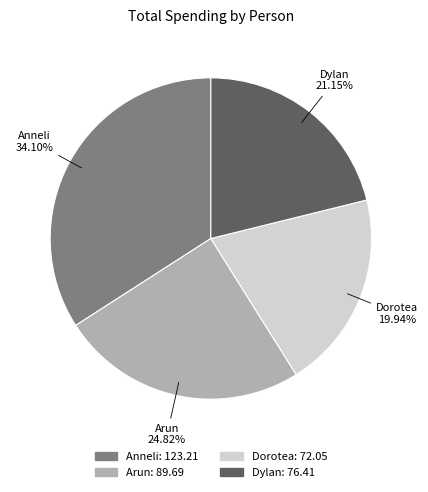

Is it true that Dylan is 7% of the pie?

False